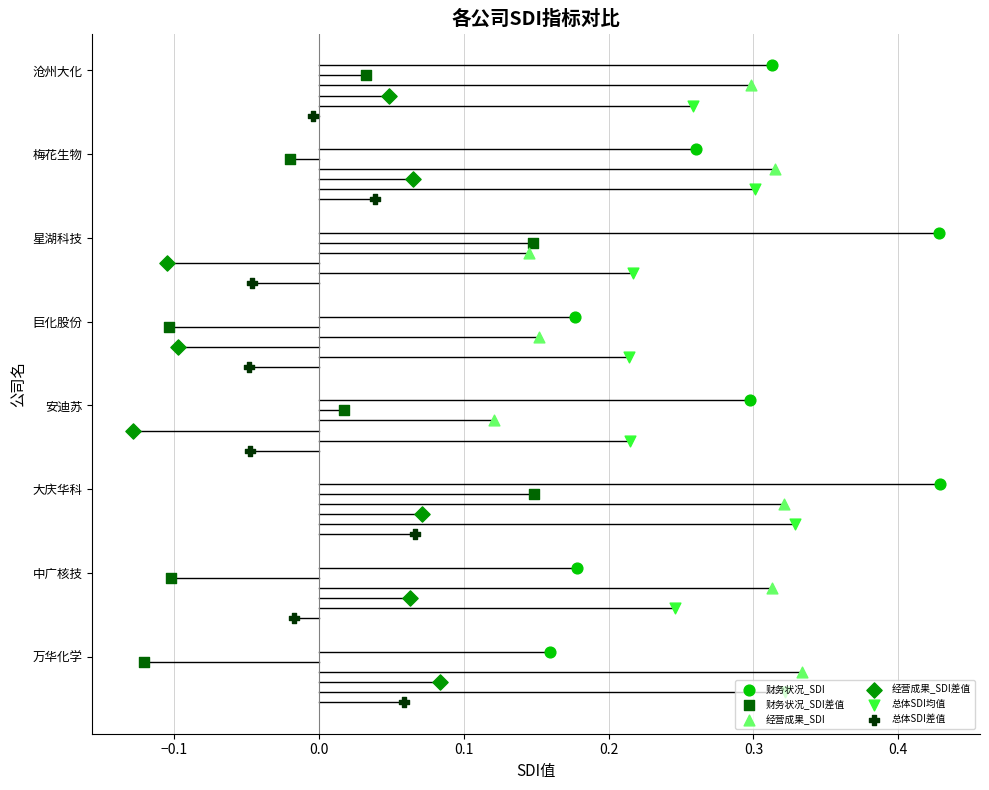

Which series reaches the maximum Y coordinate?

财务状况_SDI